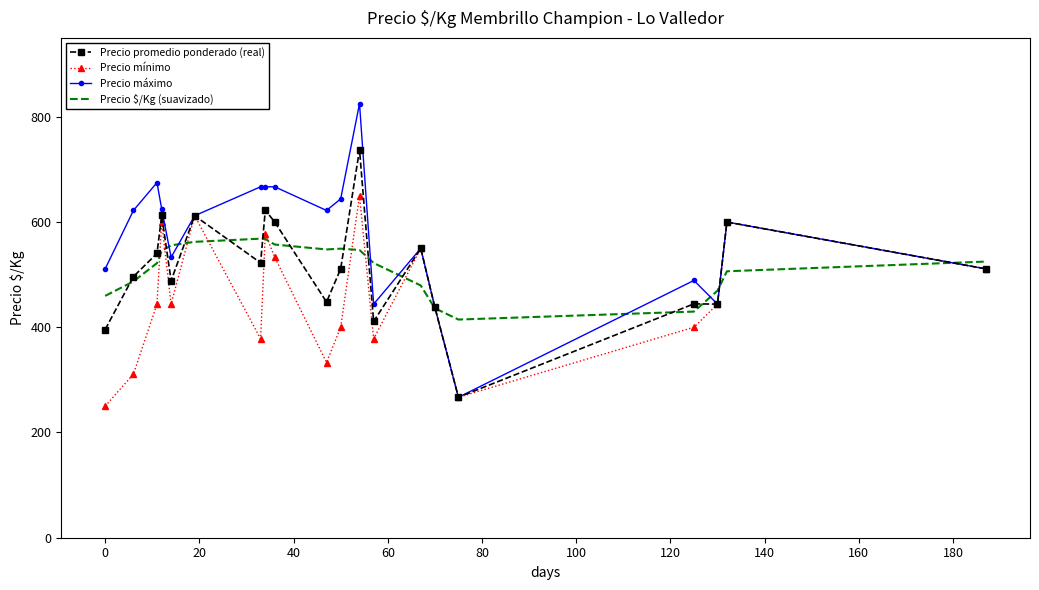

What are all the series names shown in the legend?

Precio promedio ponderado (real), Precio mínimo, Precio máximo, Precio $/Kg (suavizado)